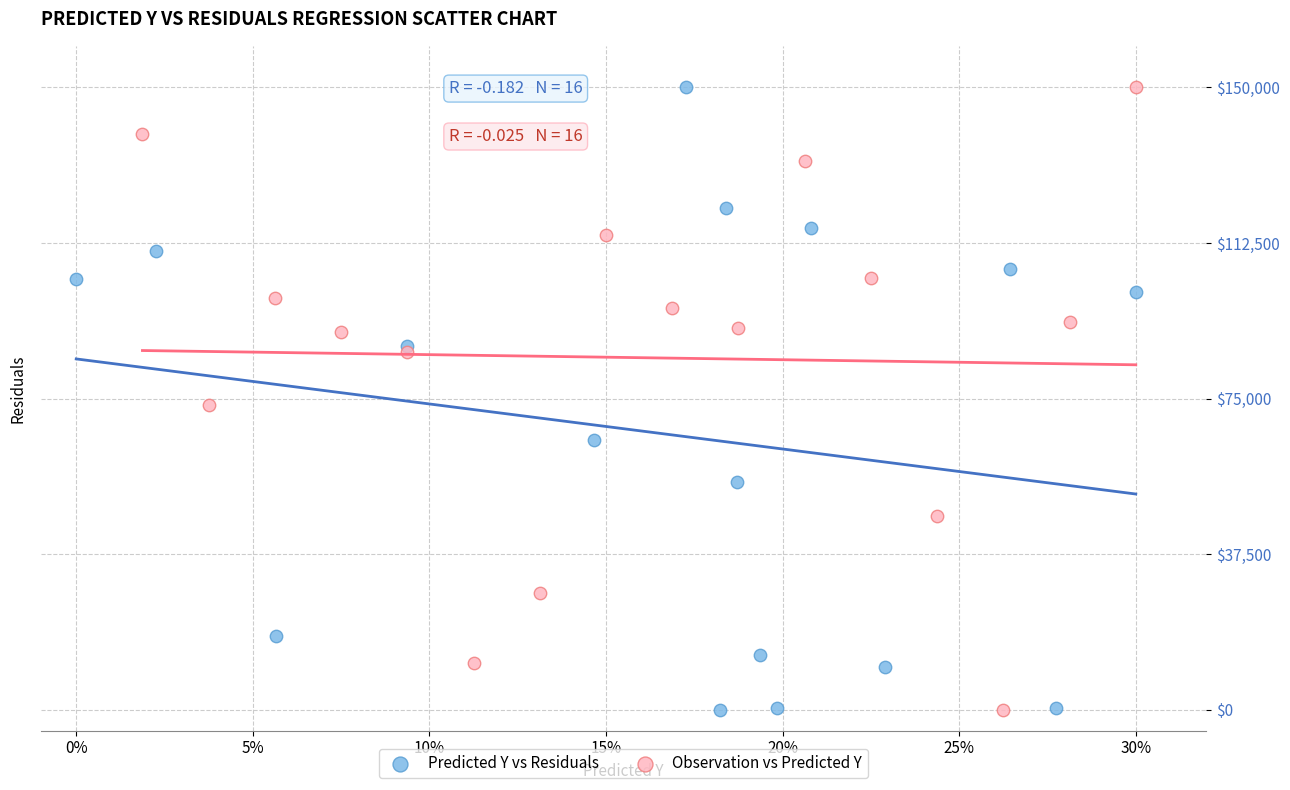

What are all the series names shown in the legend?

Predicted Y vs Residuals, Observation vs Predicted Y